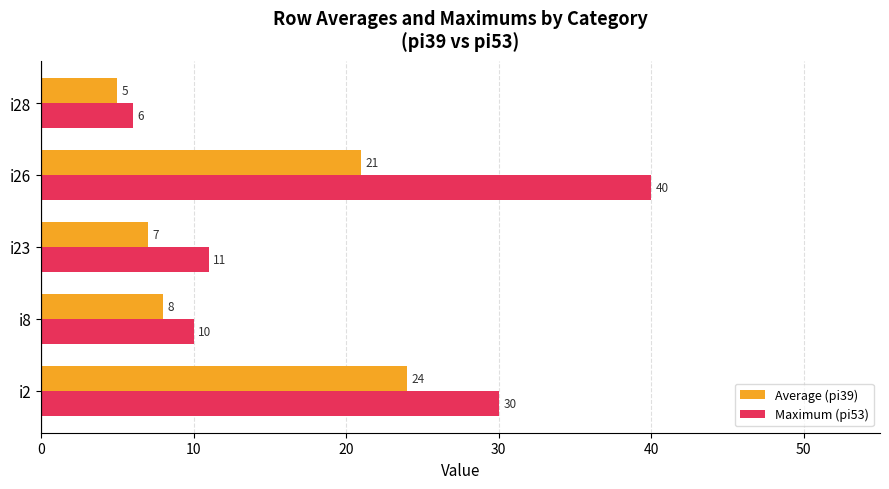

Rank the series by their maximum value, from lowest to highest.

Average (pi39), Maximum (pi53)